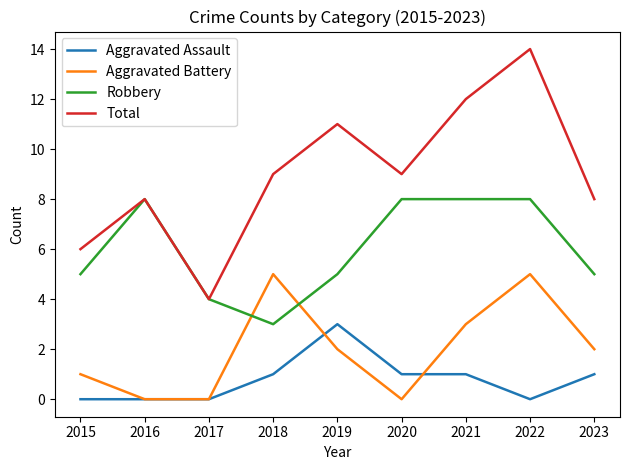

The value of Robbery at 2017 is 6. True or false?

False